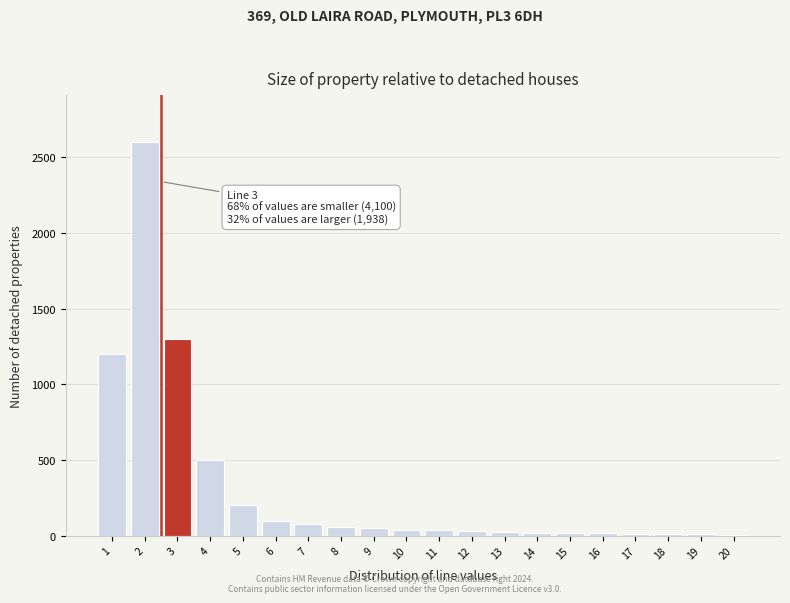

Is it true that the value at 4 is 314?

False